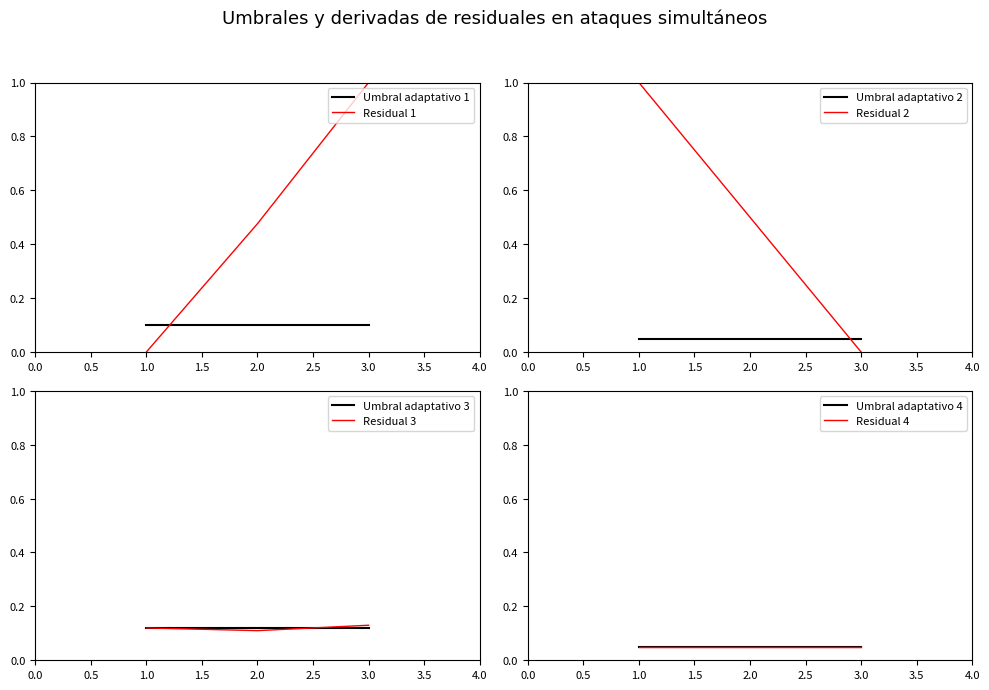

At which category does the chart reach its peak across all series?

3